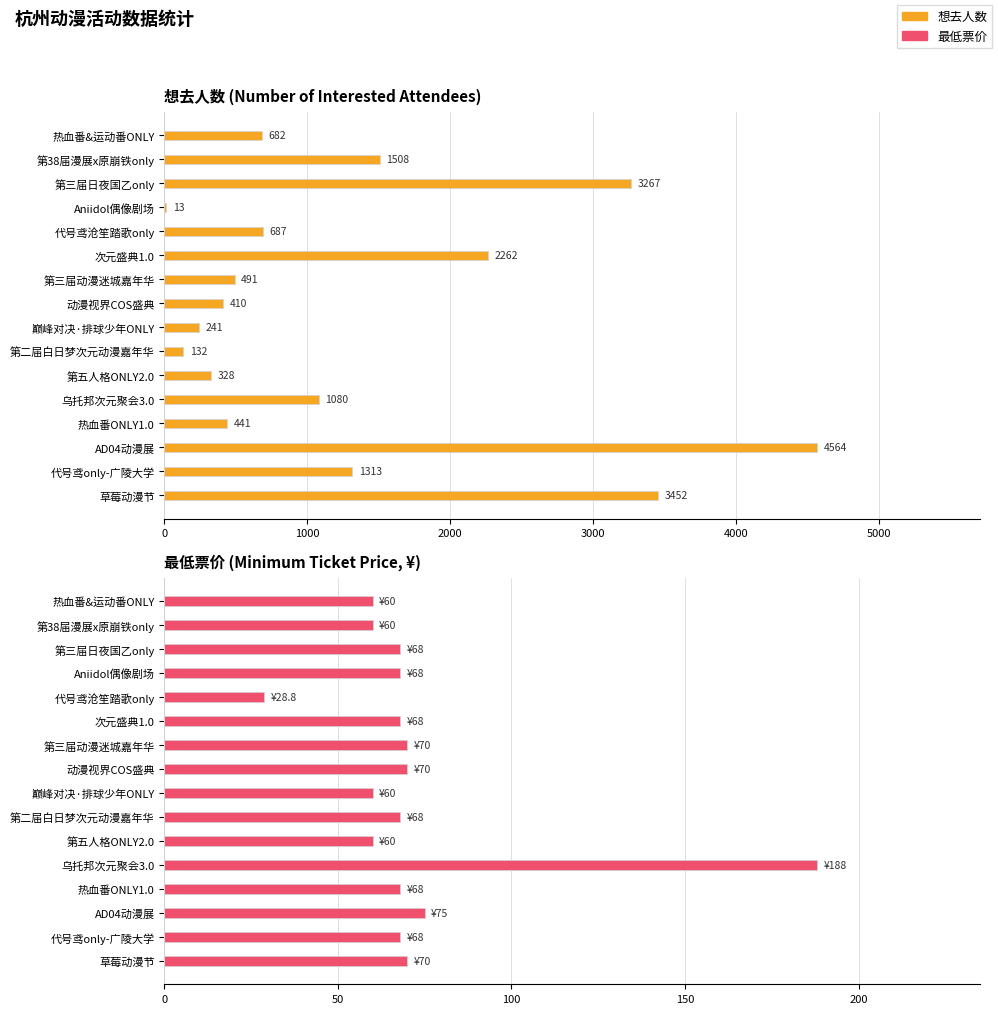

How many categories are shown in the chart?

16